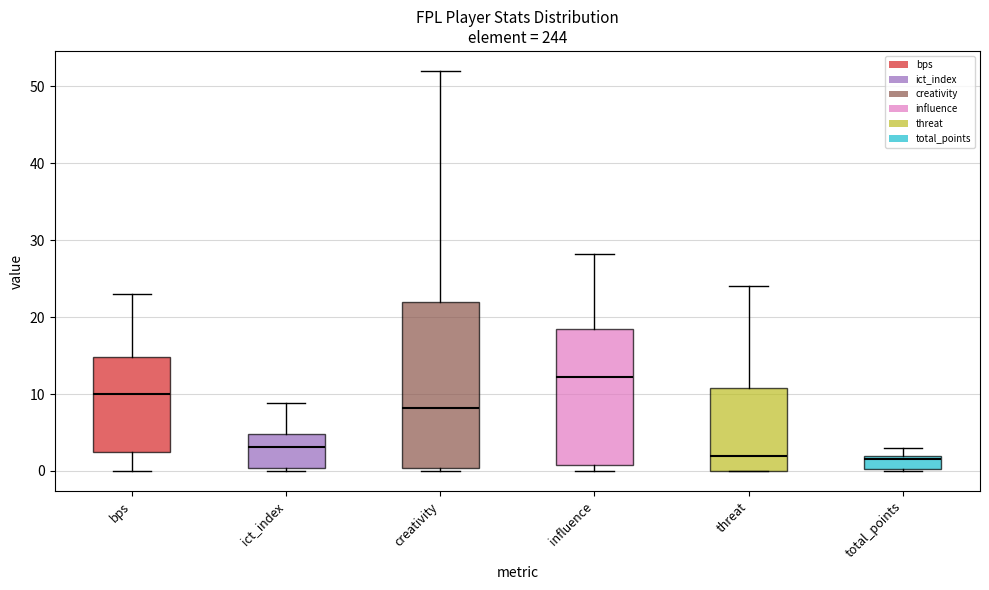

Reading left to right, read every box against the y-axis: the position of its median line, the range the box covers, and the ends of its whiskers. The values are not printed on the chart, so give them approximately, as read against the axis.

bps: median 10, box 3 to 15, whiskers 0 to 23
ict_index: median 3, box 0 to 5, whiskers 0 (just below the box's lower edge) to 9
creativity: median 8, box 0 to 22, whiskers 0 (just below the box's lower edge) to 52
influence: median 12, box 1 to 18, whiskers 0 to 28
threat: median 2, box 0 to 11, whiskers 0 to 24
total_points: median 2 (just below the box's upper edge), box 0 to 2, whiskers 0 to 3